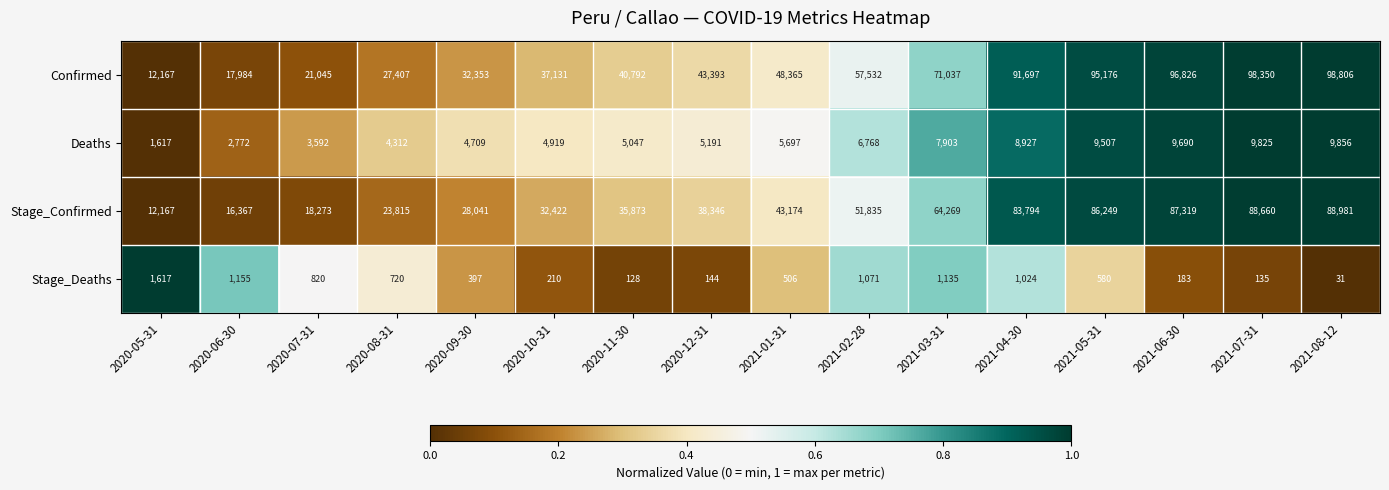

What is the difference between the maximum and minimum values in the Confirmed series?

86639